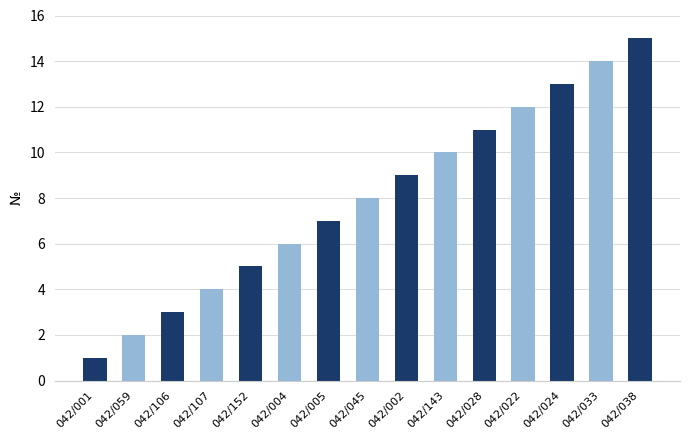

What is the change in value from 042/059 to 042/045?

+6